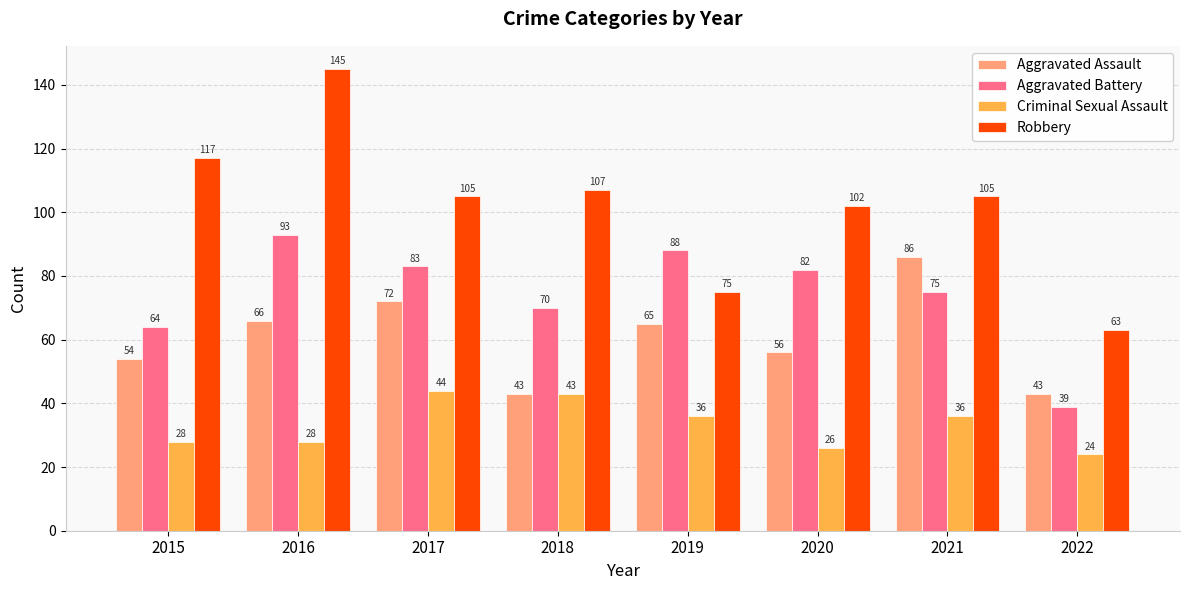

At which category is the sum across all series the highest?

2016